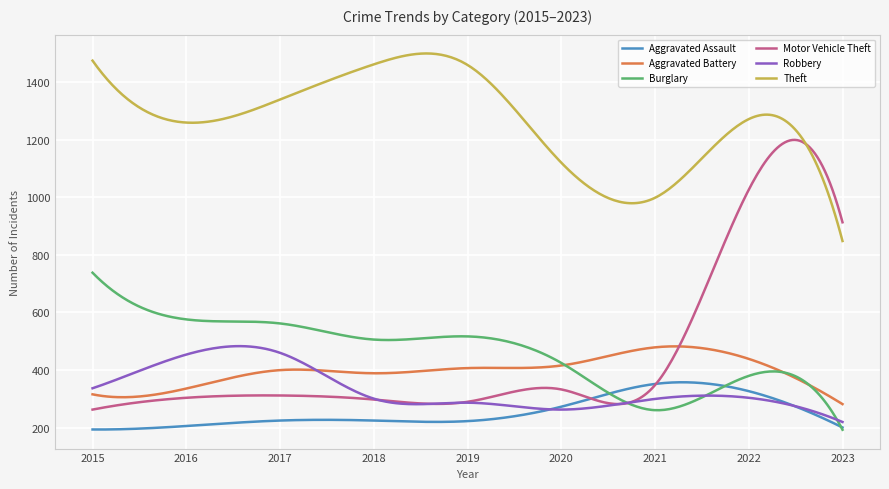

Which series has the largest total across all categories?

Theft